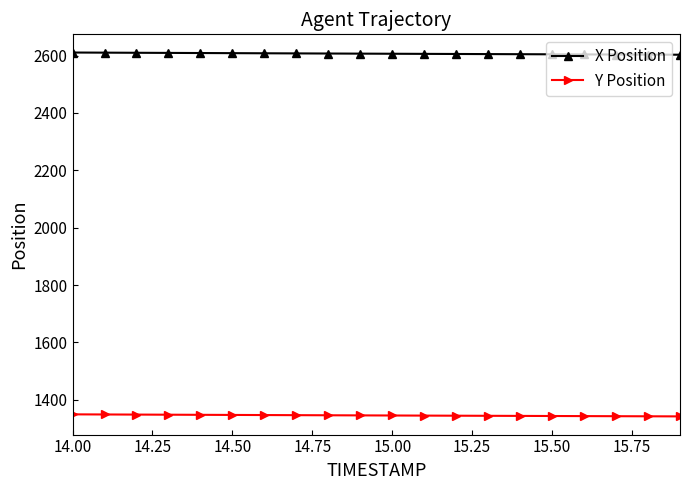

How many lines are shown in the chart?

2